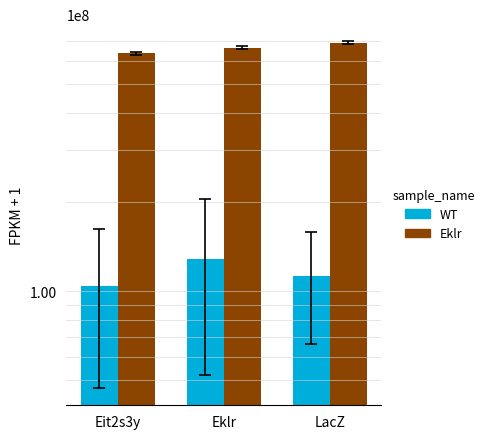

What is the maximum value for Eklr?

690984914.5